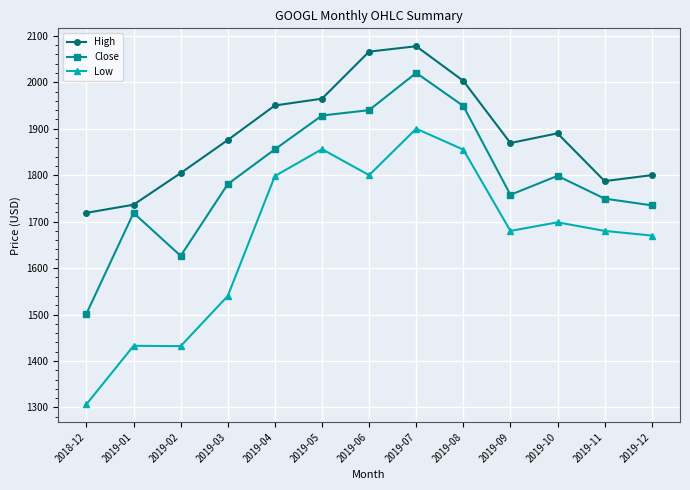

What is the spread (max minus min) of values at 2019-07?

177.5